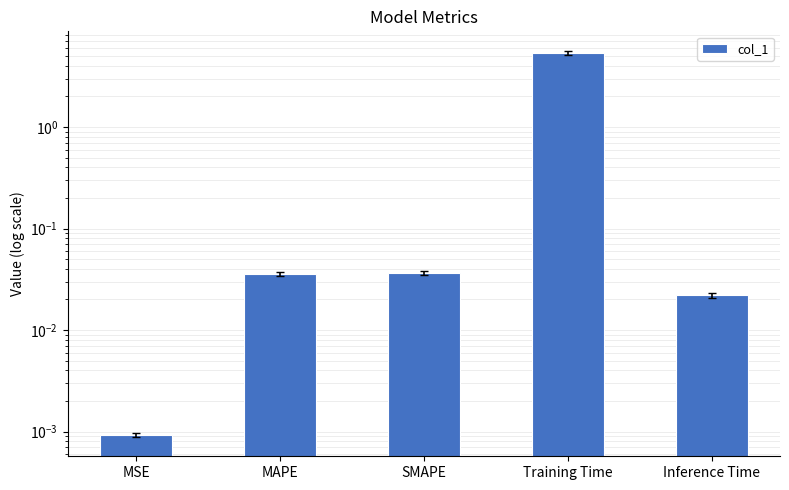

The value at SMAPE is 0.0. True or false?

True